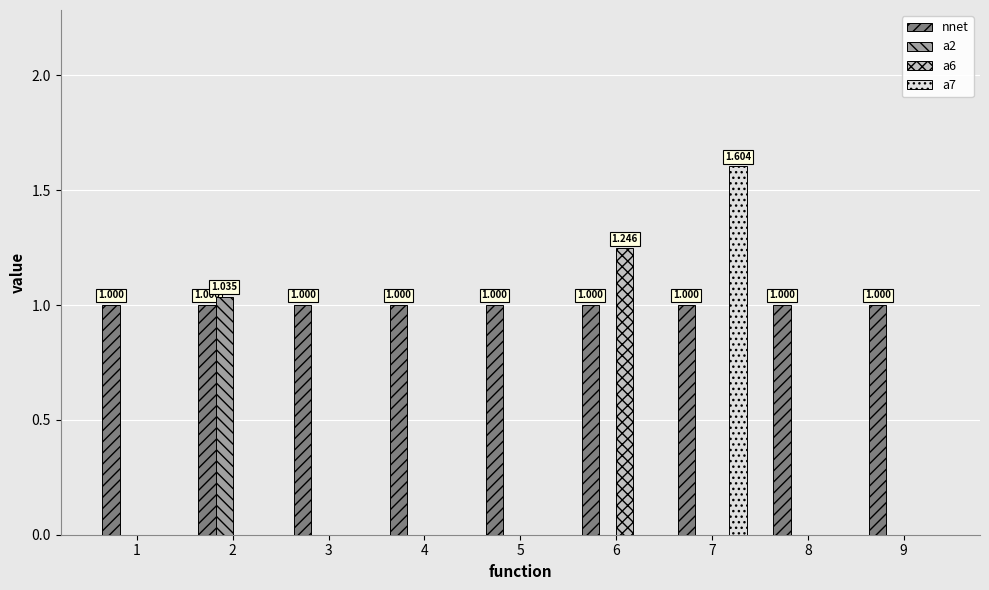

Which series has the largest total across all categories?

nnet